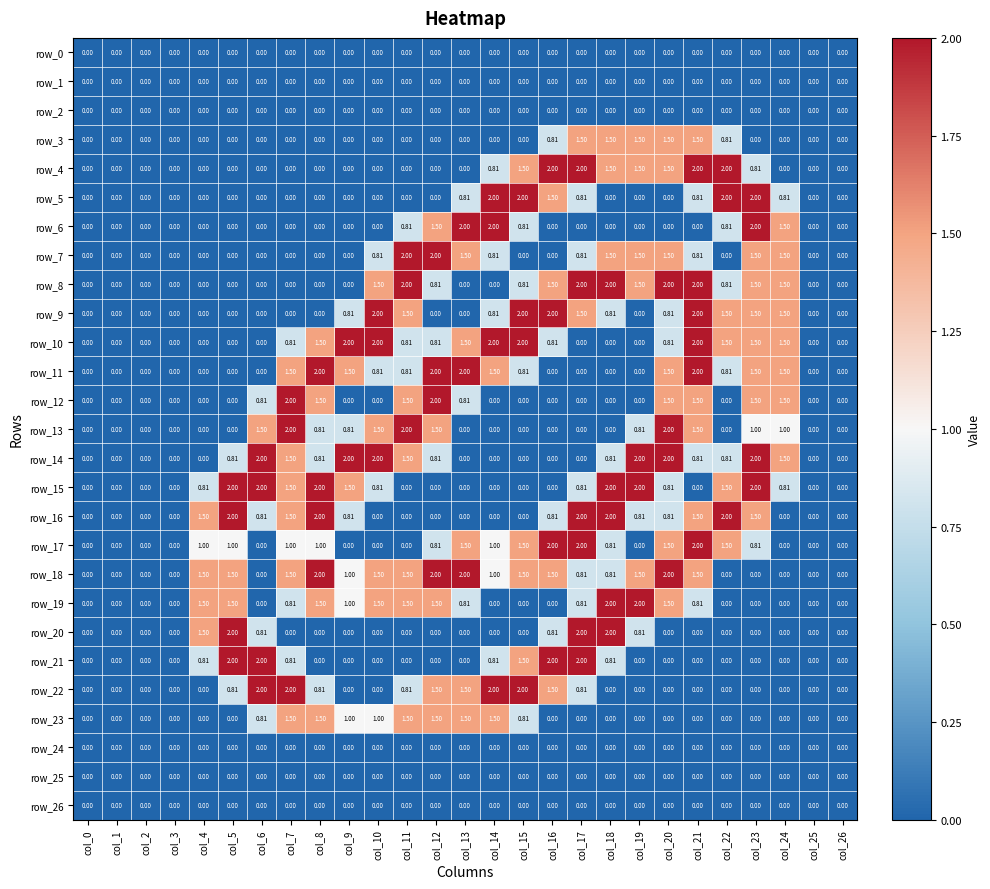

Which series has the largest total across all categories?

row_18